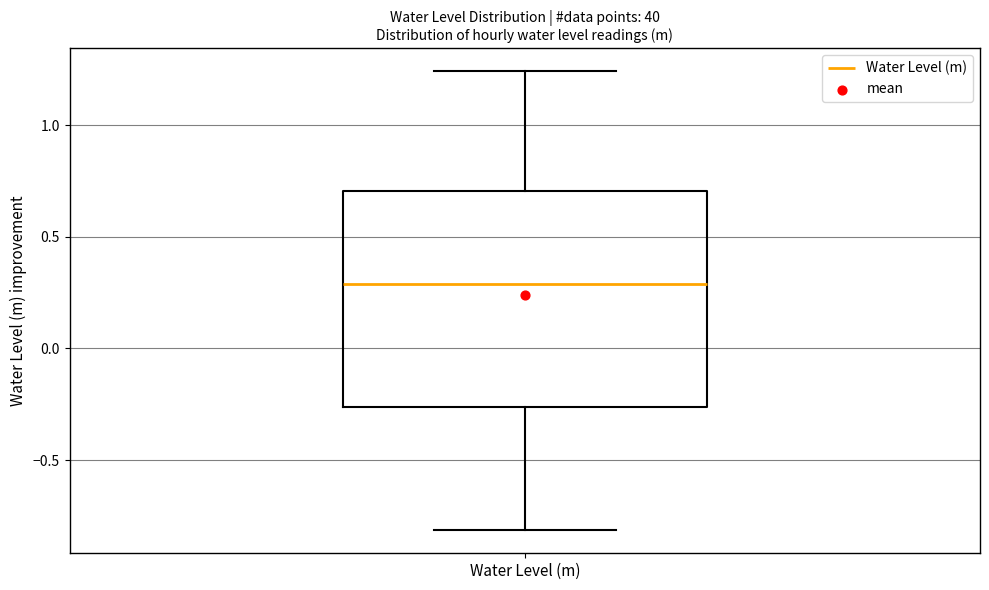

Transcribe this box plot: give where the median line is, the range the box spans, and where the two whiskers end, as read against the y-axis. The values are not printed on the chart, so give them approximately, as read against the axis.

median 0.30, box -0.25 to 0.70, whiskers -0.80 to 1.25